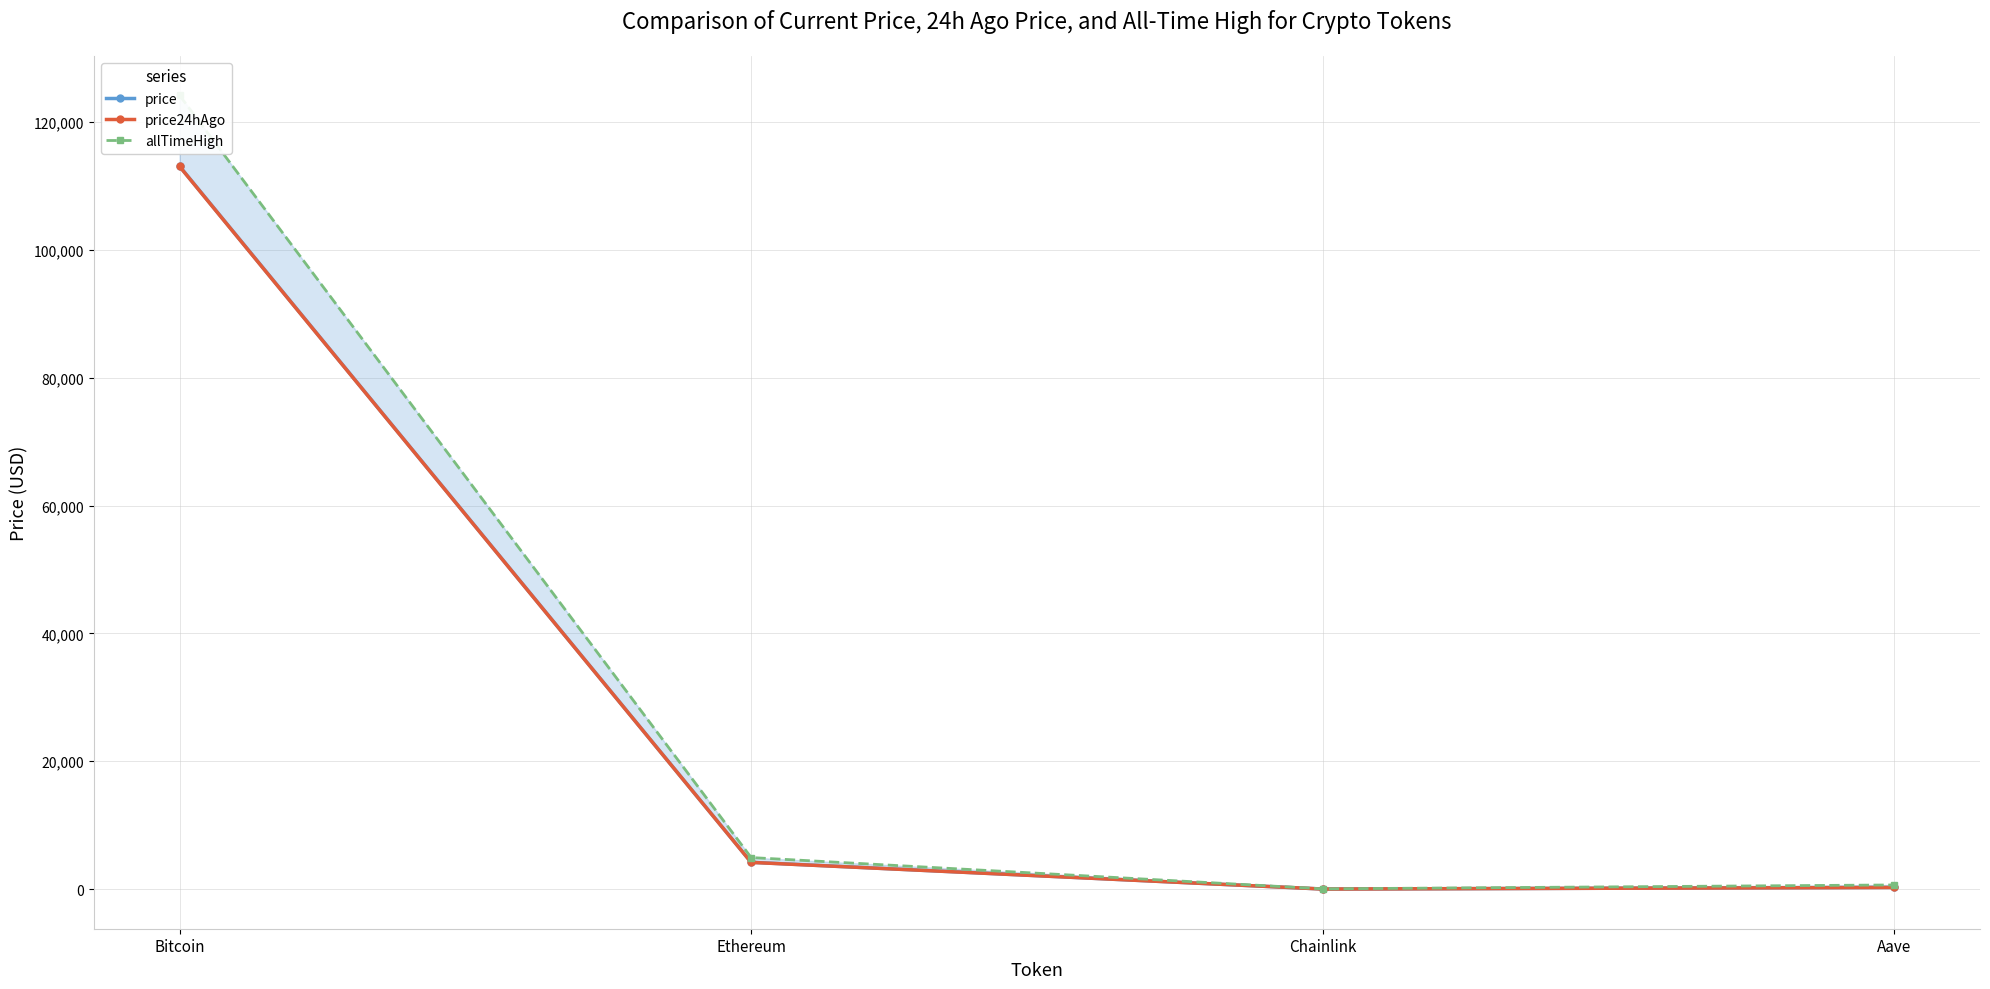

True or false: allTimeHigh has more than 1 interior local peaks.

False